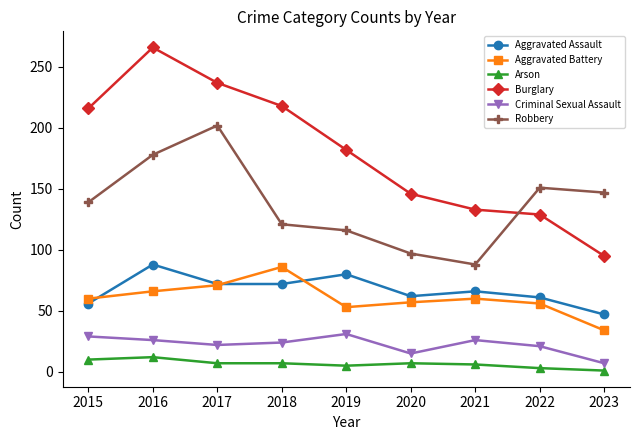

What is the spread (max minus min) of values at 2016?

254